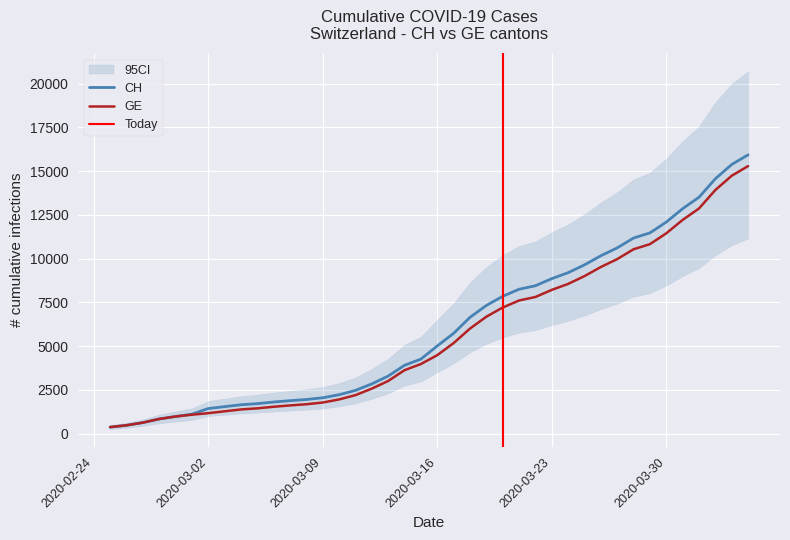

What is the highest value of the CH series?

15926